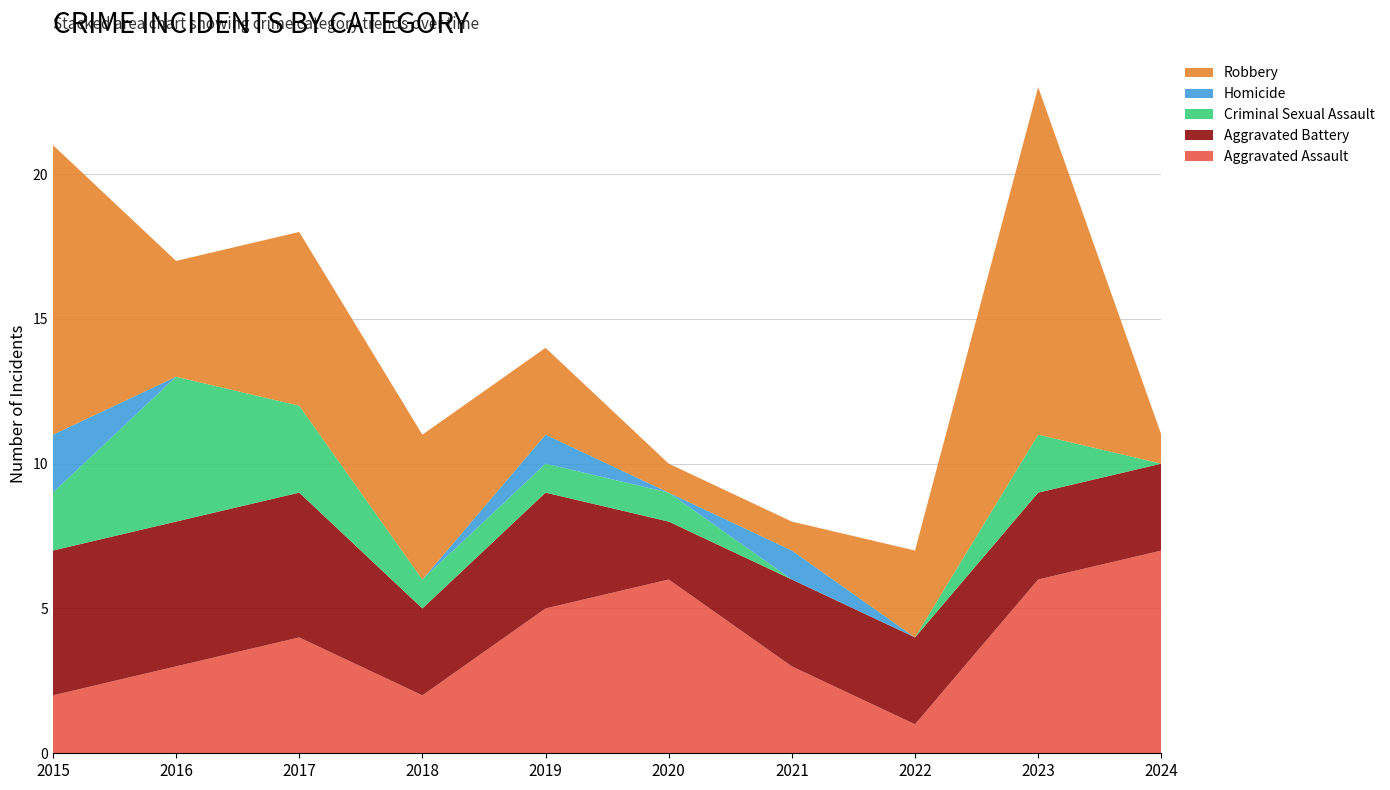

Reading right to left, transcribe all the data shown in this chart.

Aggravated Assault: 2024=7	2023=6	2022=1	2021=3	2020=6	2019=5	2018=2	2017=4	2016=3	2015=2
Aggravated Battery: 2024=3	2023=3	2022=3	2021=3	2020=2	2019=4	2018=3	2017=5	2016=5	2015=5
Criminal Sexual Assault: 2024=0	2023=2	2022=0	2021=0	2020=1	2019=1	2018=1	2017=3	2016=5	2015=2
Homicide: 2024=0	2023=0	2022=0	2021=1	2020=0	2019=1	2018=0	2017=0	2016=0	2015=2
Robbery: 2024=1	2023=12	2022=3	2021=1	2020=1	2019=3	2018=5	2017=6	2016=4	2015=10